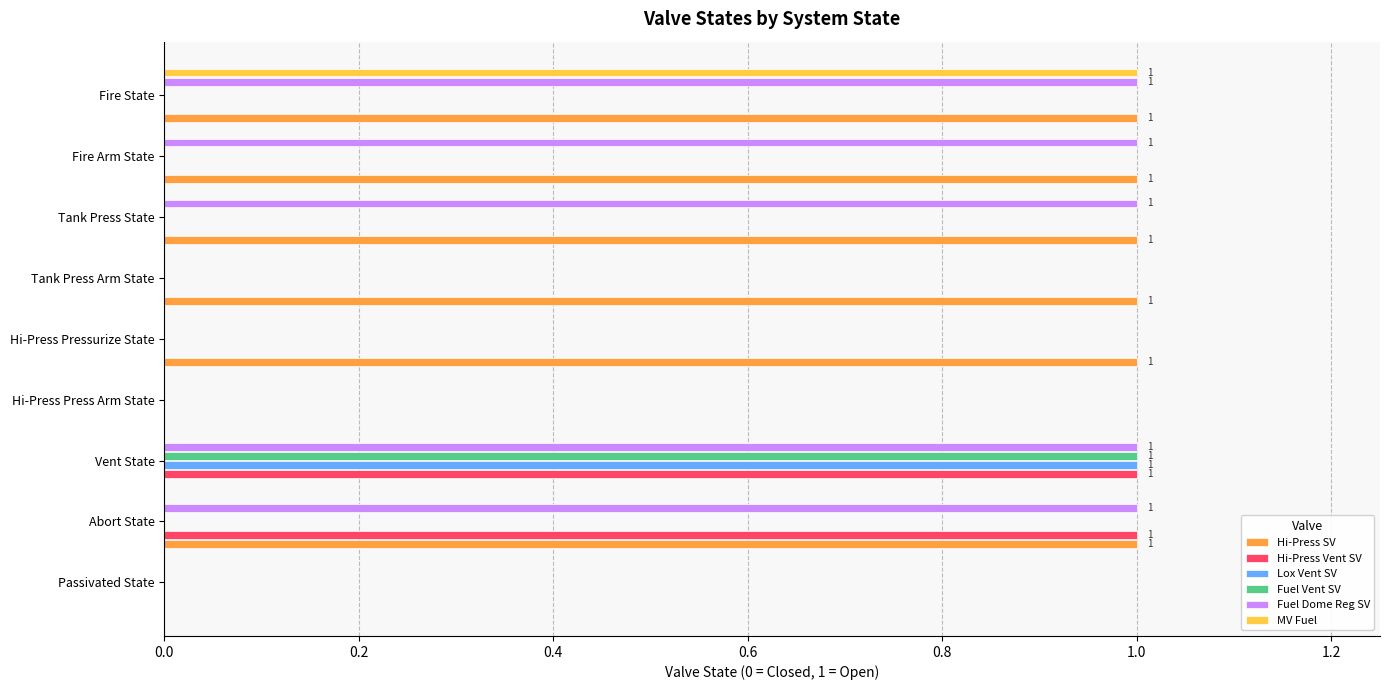

True or false: Hi-Press SV has a value of 1 at Hi-Press Pressurize State.

True